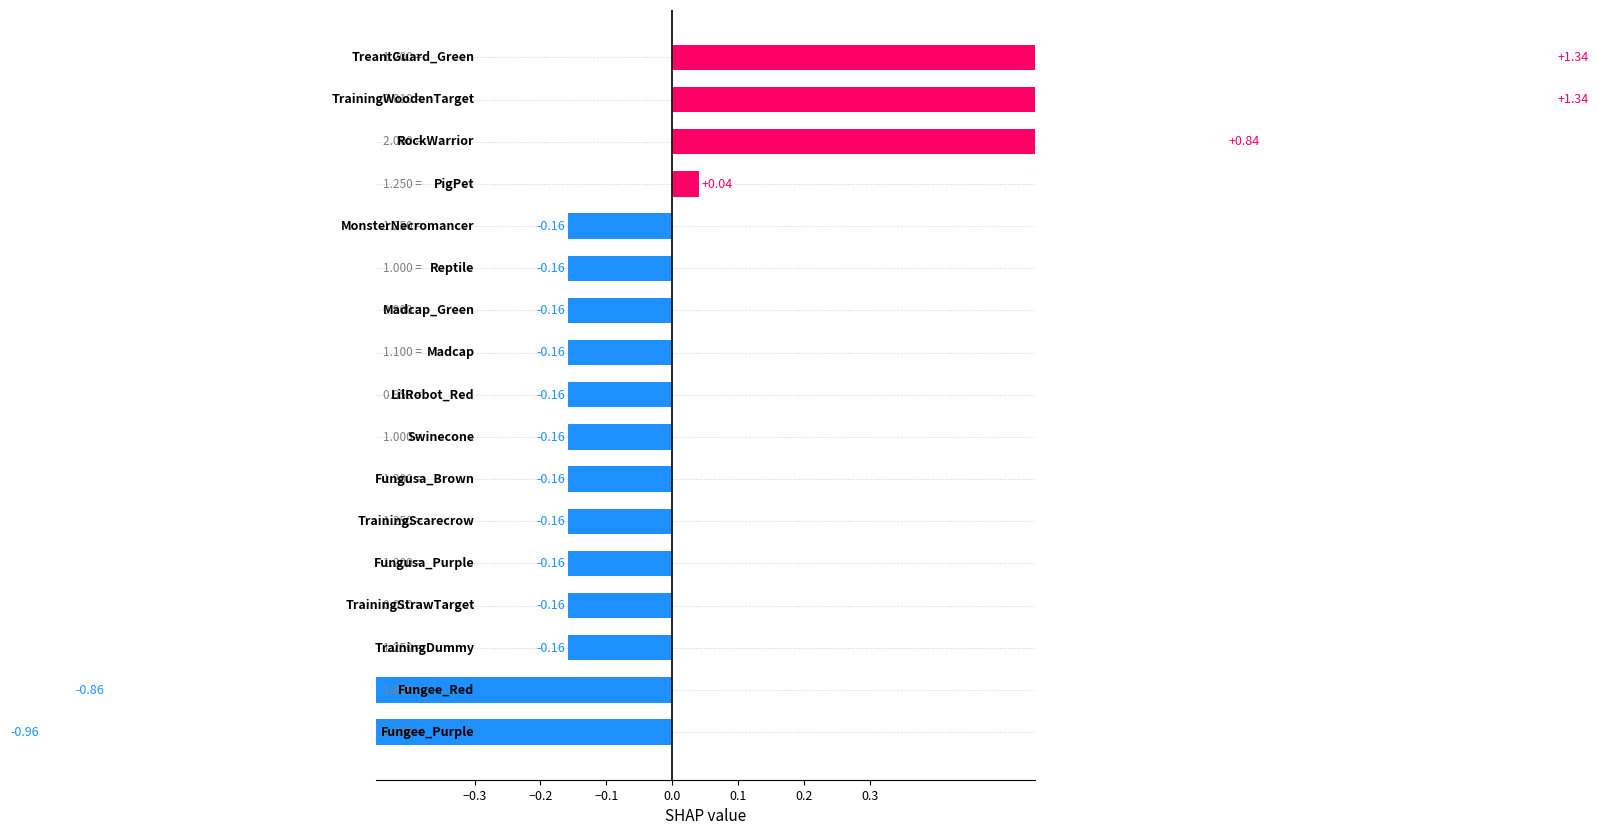

Which has a higher value, 13 or 10?

13